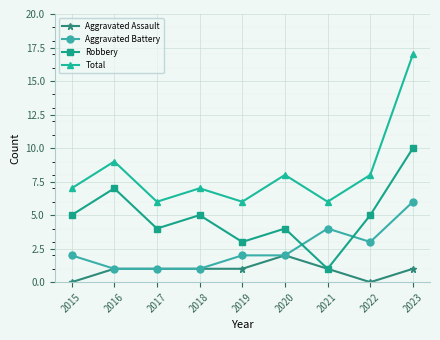

Reading left to right, what are all the values shown in this chart?

Aggravated Assault: 2015=0	2016=1	2017=1	2018=1	2019=1	2020=2	2021=1	2022=0	2023=1
Aggravated Battery: 2015=2	2016=1	2017=1	2018=1	2019=2	2020=2	2021=4	2022=3	2023=6
Robbery: 2015=5	2016=7	2017=4	2018=5	2019=3	2020=4	2021=1	2022=5	2023=10
Total: 2015=7	2016=9	2017=6	2018=7	2019=6	2020=8	2021=6	2022=8	2023=17